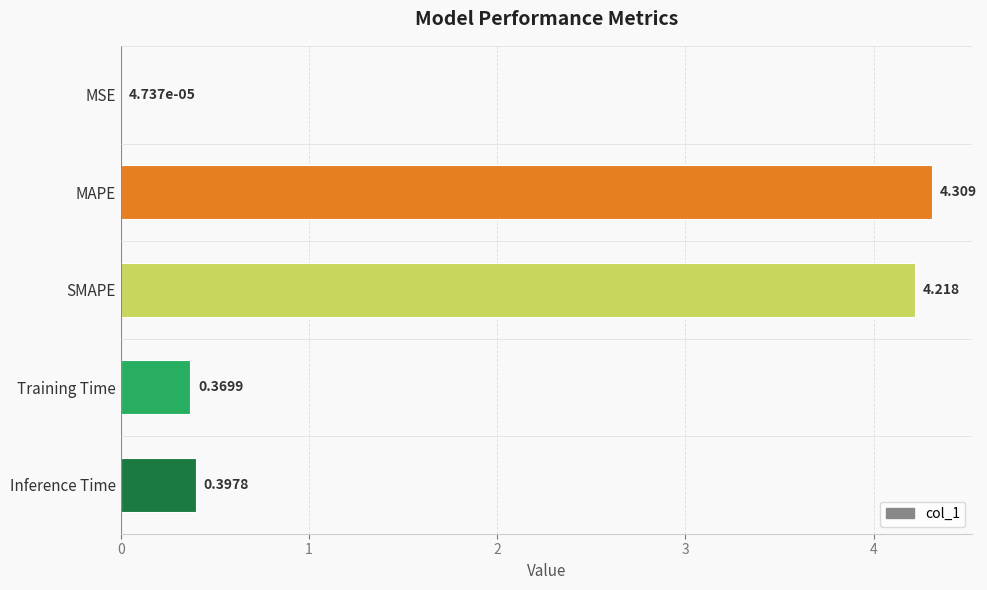

Where is the data nearest to the value 2?

Inference Time